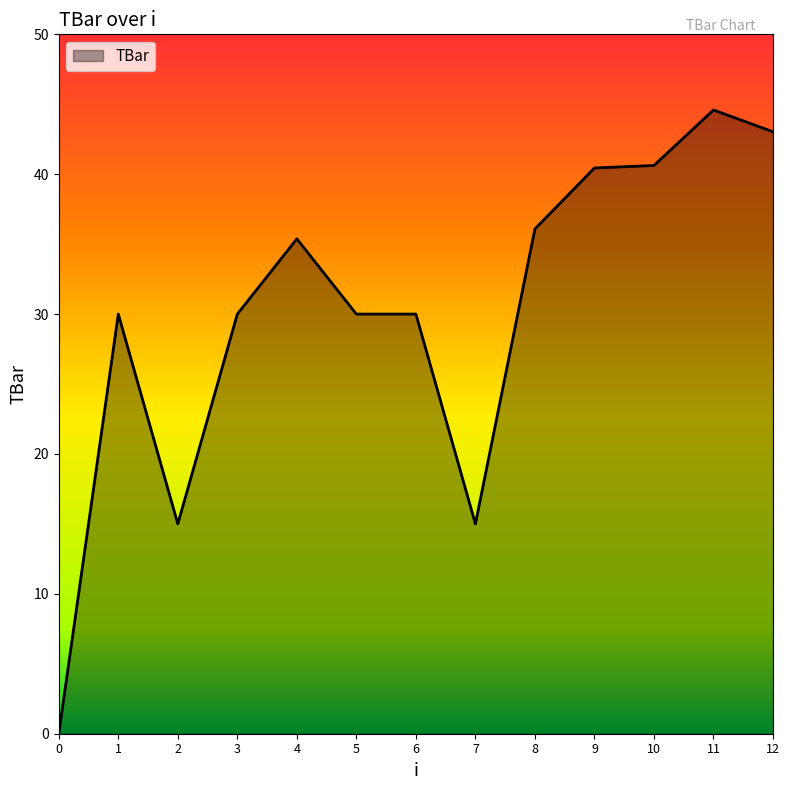

Approximately how many times larger is the value at 3 compared to 6?

1.0